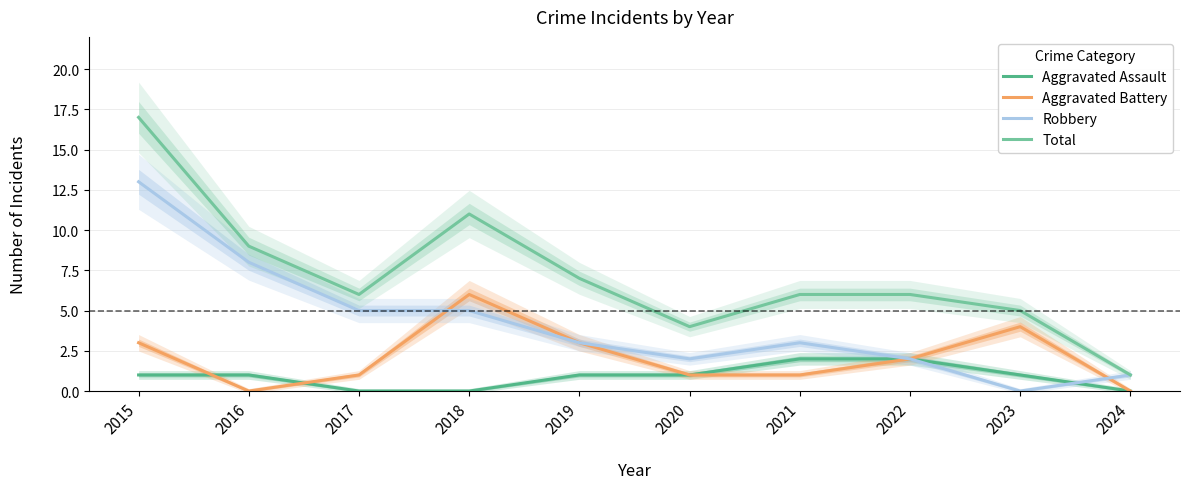

How many lines are shown in the chart?

4